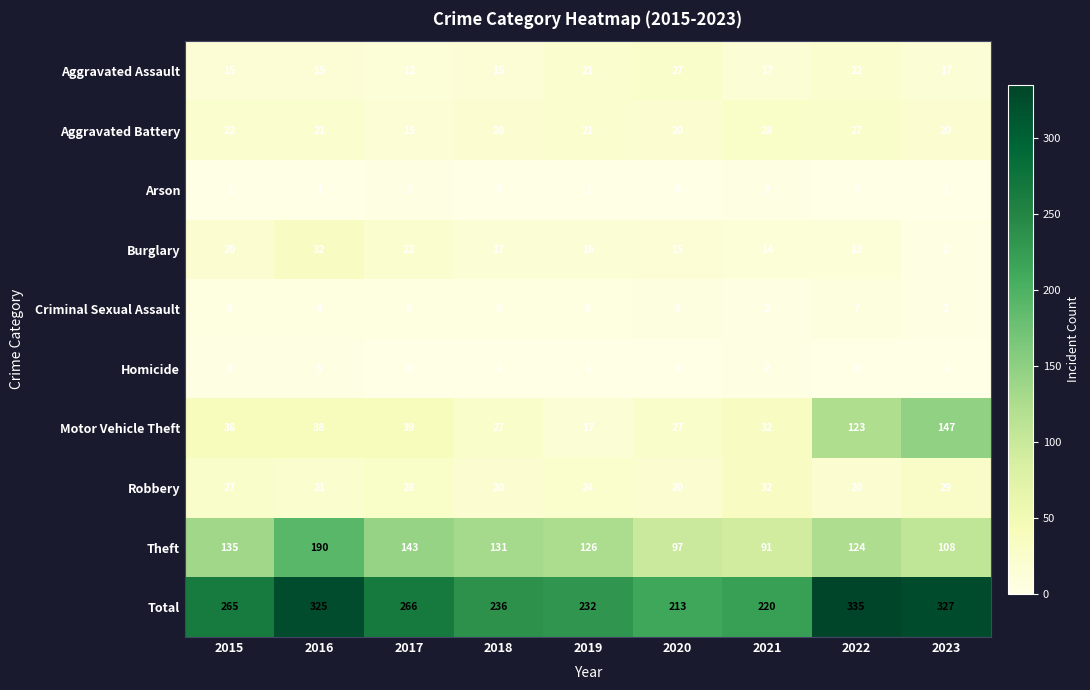

How many values in the Criminal Sexual Assault series are below 5?

3